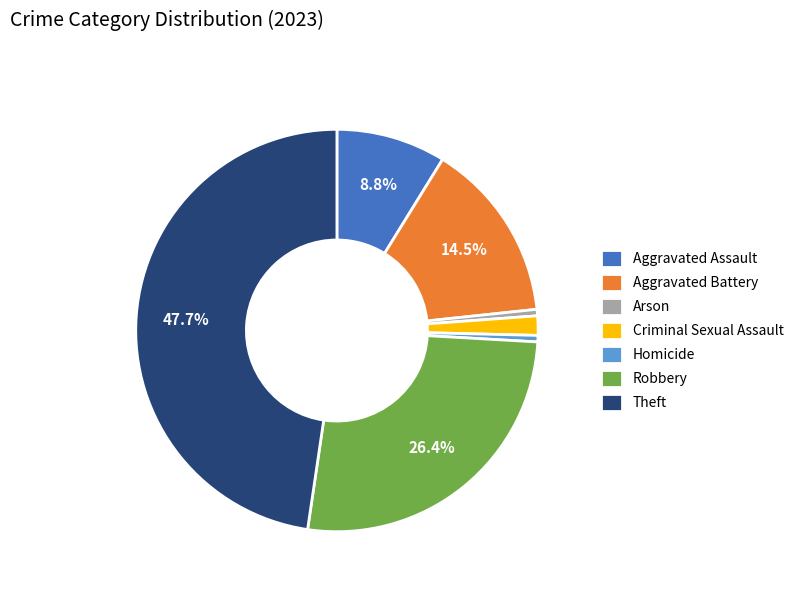

To the nearest percent, what is the average slice percentage?

14%